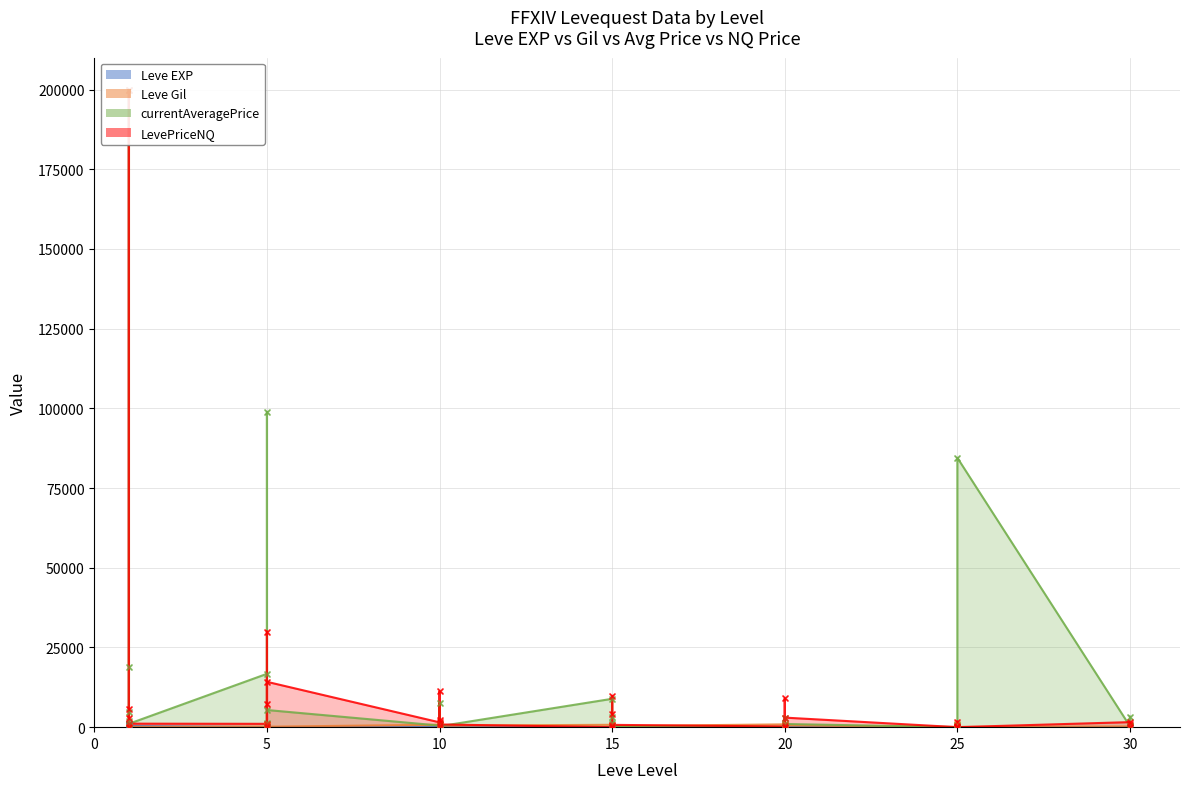

At which category is the sum across all series the highest?

1